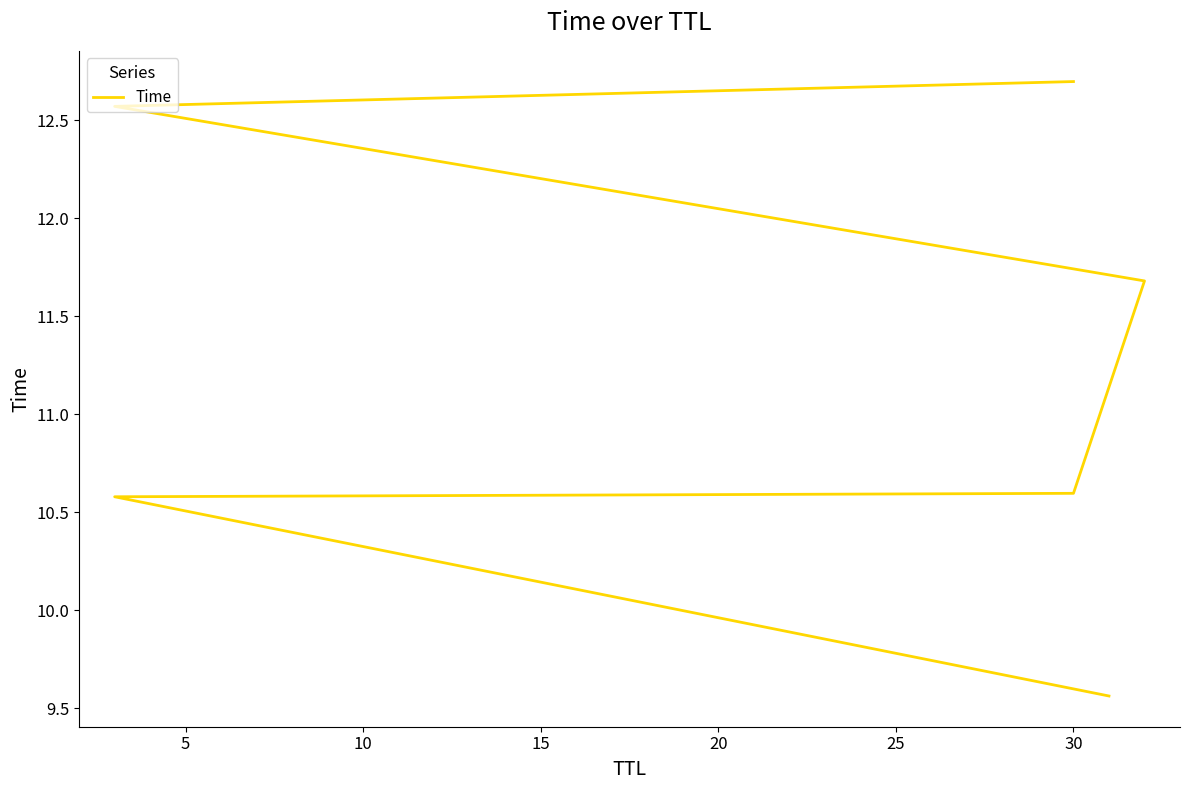

What is the sum of the values at 15 and 10?

22.3